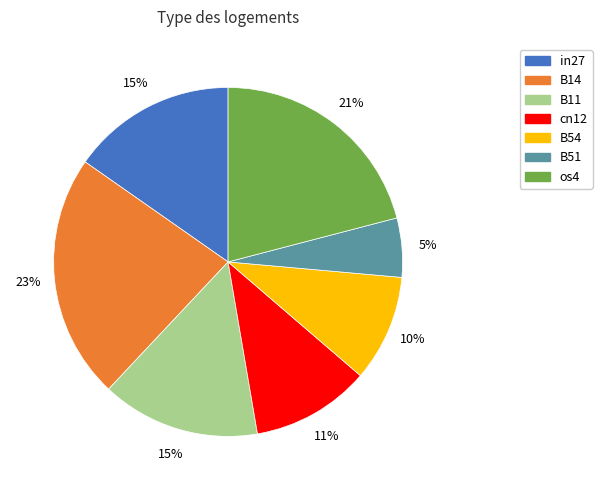

To the nearest percent, what percentage of the pie is cn12?

11%